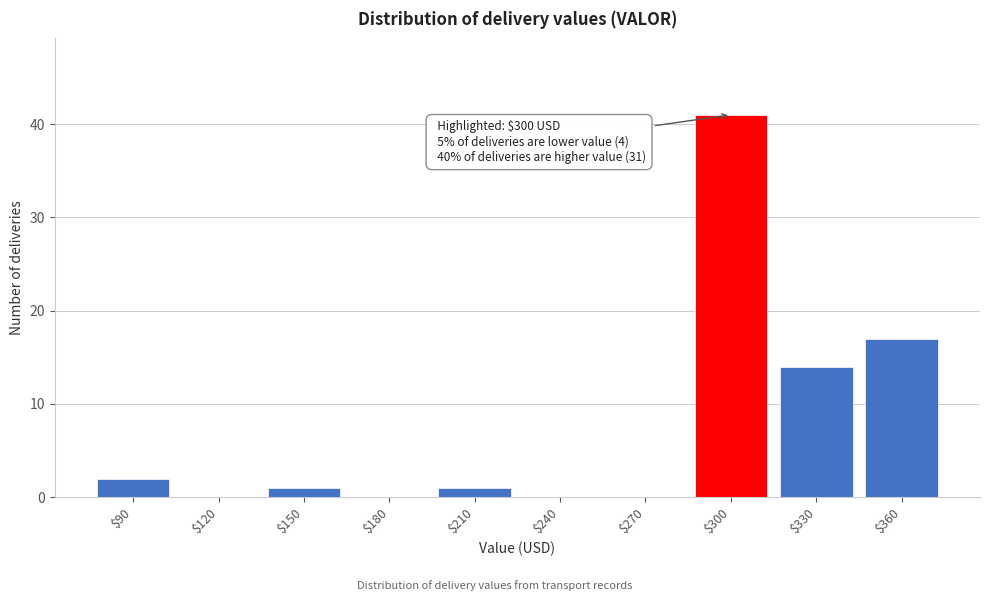

What is the greatest value displayed?

41